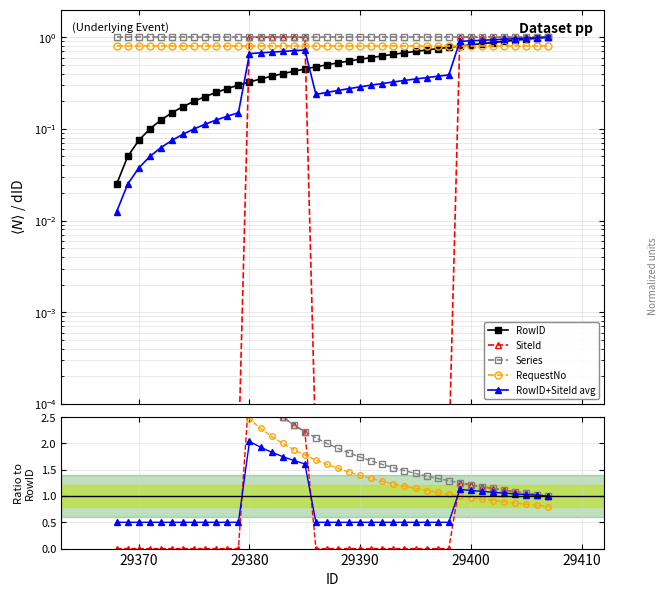

Which series ends up on top after the final intersection of SiteId and RowID?

SiteId